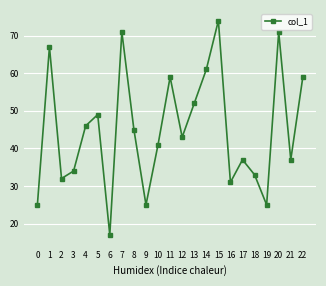

Count the number of categories in the chart.

23